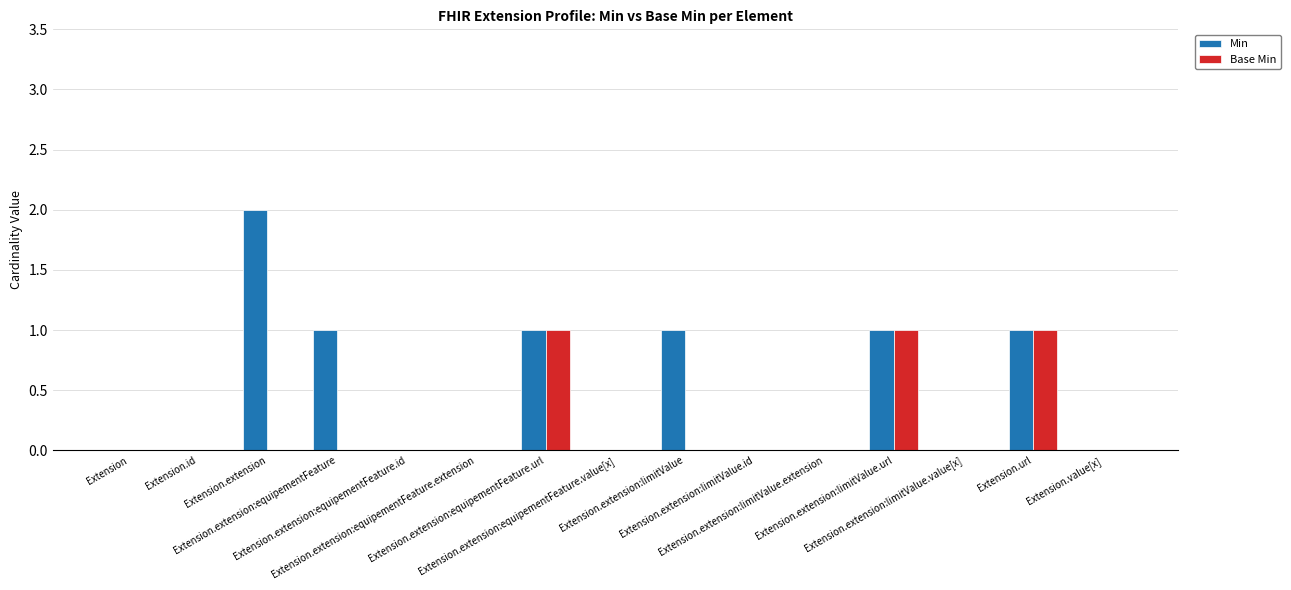

Which series has the largest total across all categories?

Min